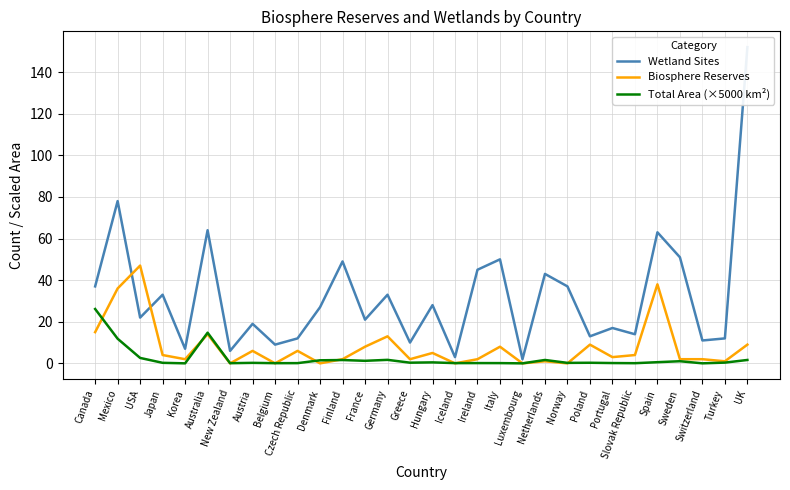

How many times do Biosphere Reserves and Total Area (×5000 km²) cross each other?

11